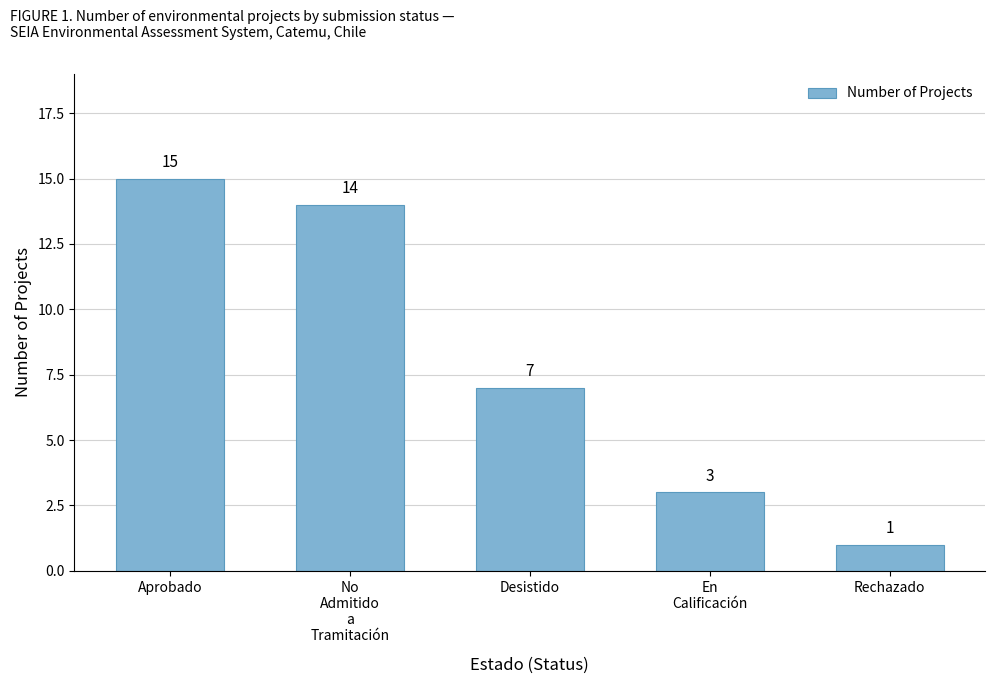

Reading left to right, transcribe all the data shown in this chart.

15	14	7	3	1